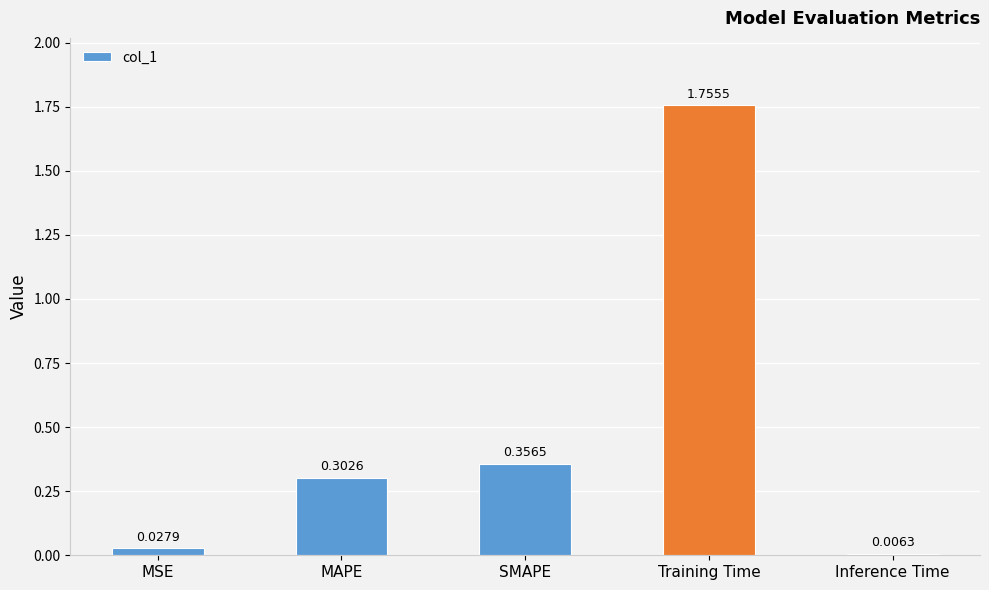

What is the change in value from SMAPE to Training Time?

+1.4